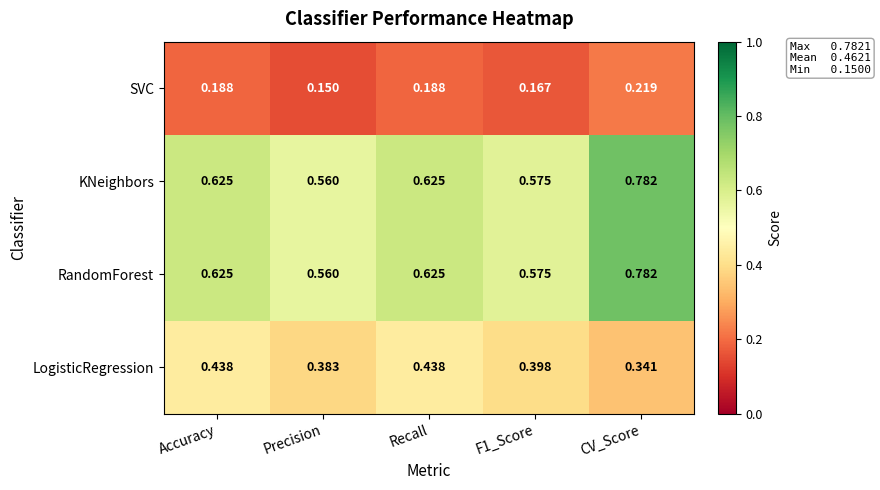

Which label corresponds to the largest value in the chart?

CV_Score